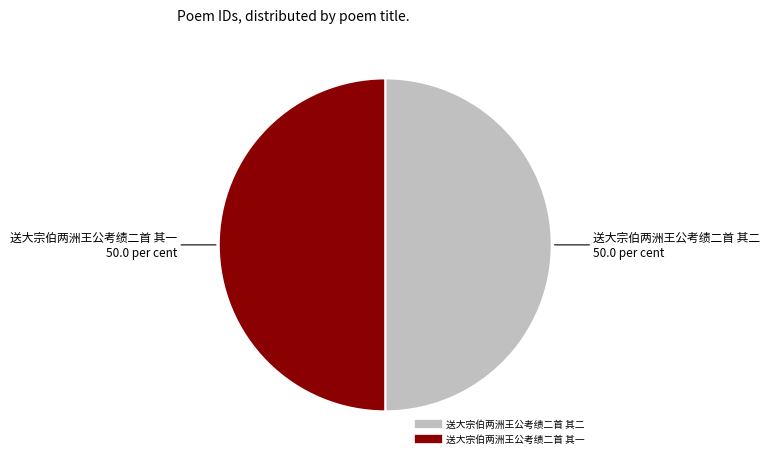

The 送大宗伯两洲王公考绩二首 其二 slice represents 35% of the pie. True or false?

False